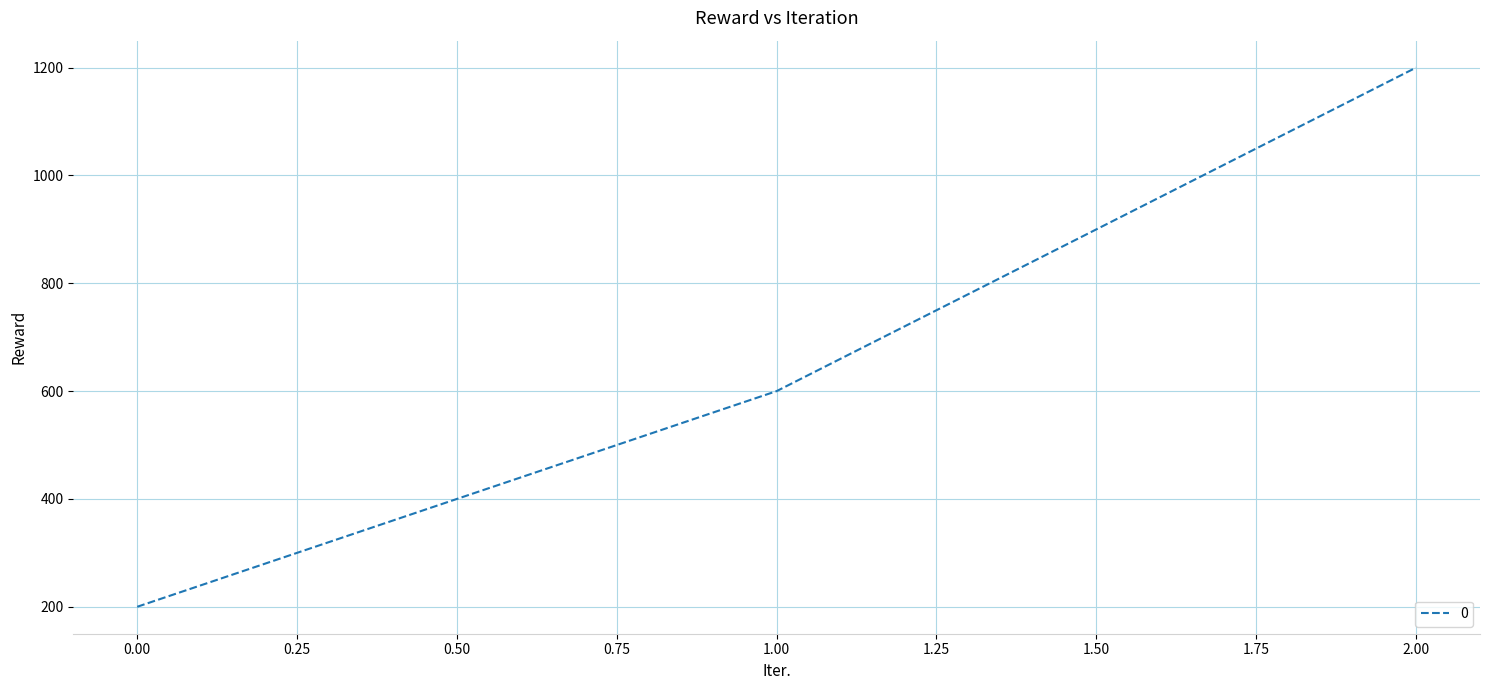

Is this an area chart (filled region under the line)?

No